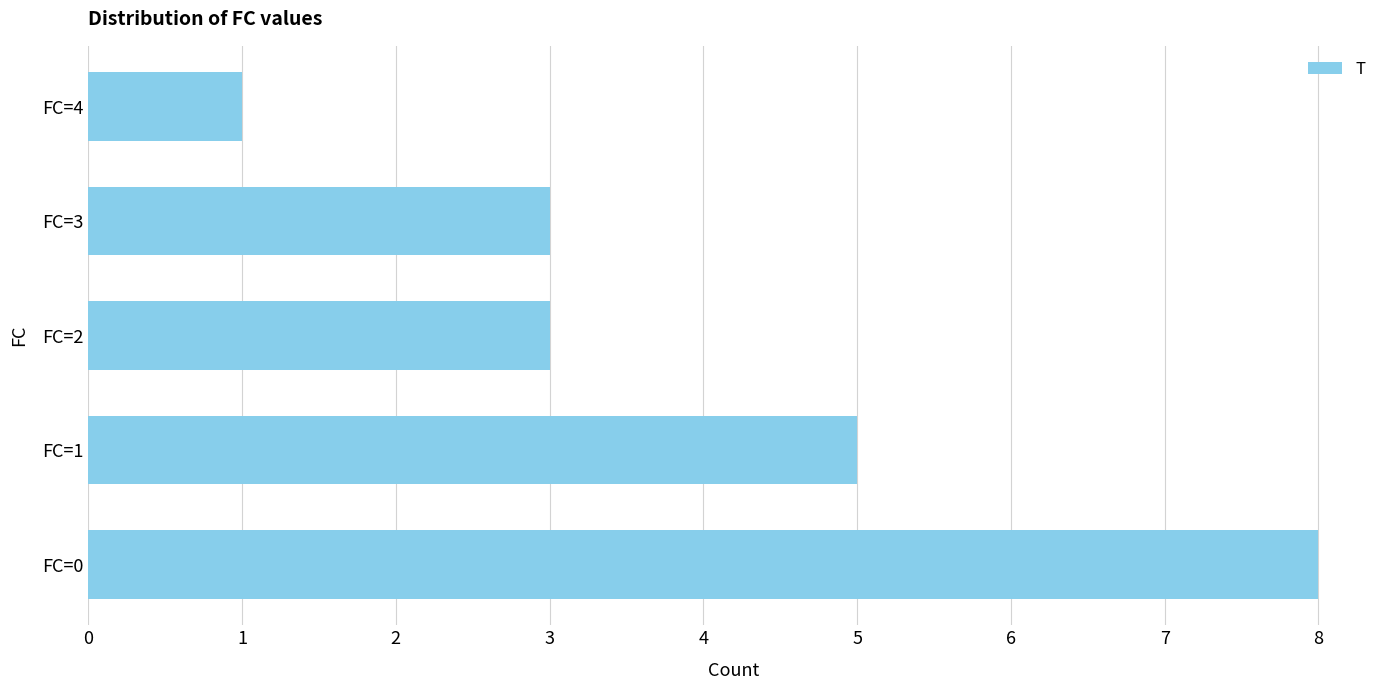

What is the average value?

4